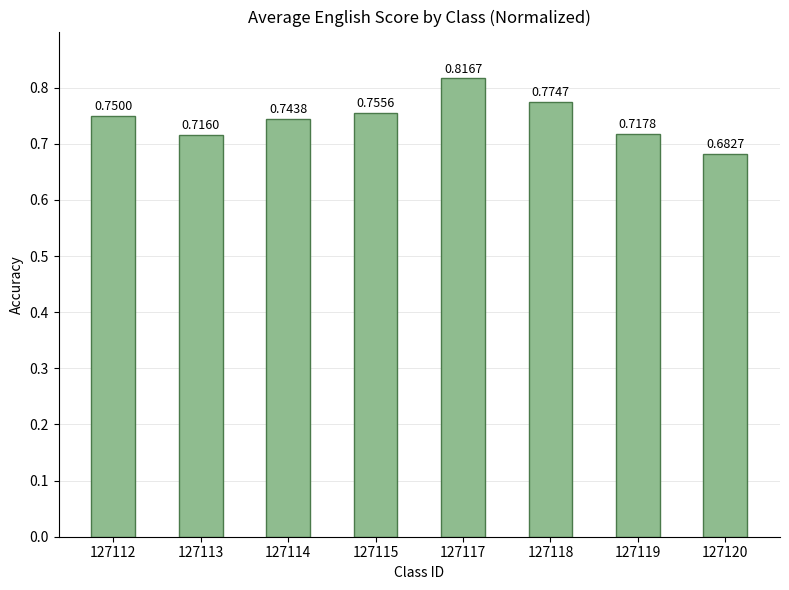

List the labels in order of value, largest first.

127117, 127118, 127115, 127112, 127114, 127119, 127113, 127120